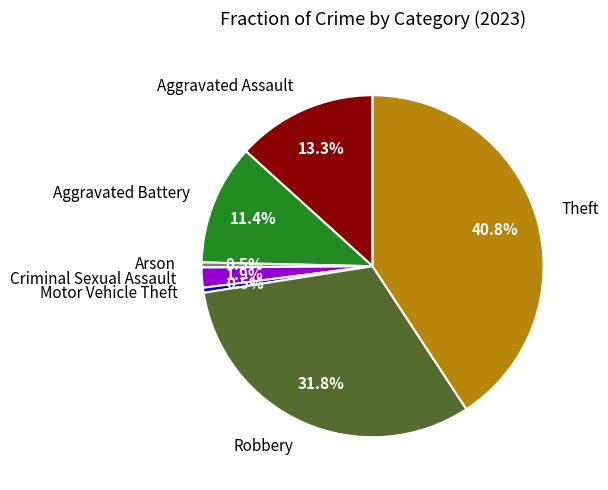

Which slice is the largest?

Theft